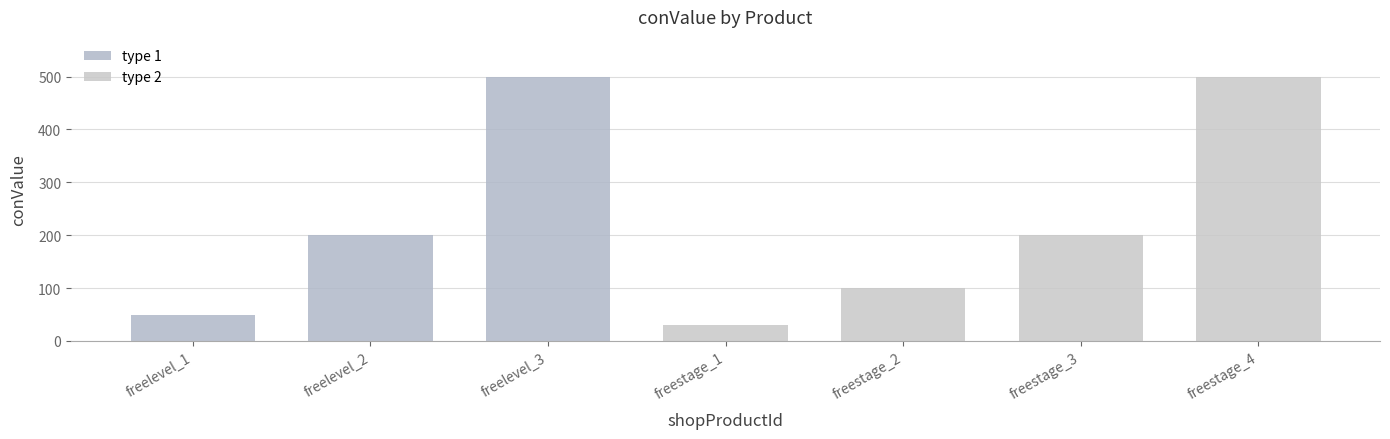

At which category does the chart reach its peak across all series?

freelevel_3